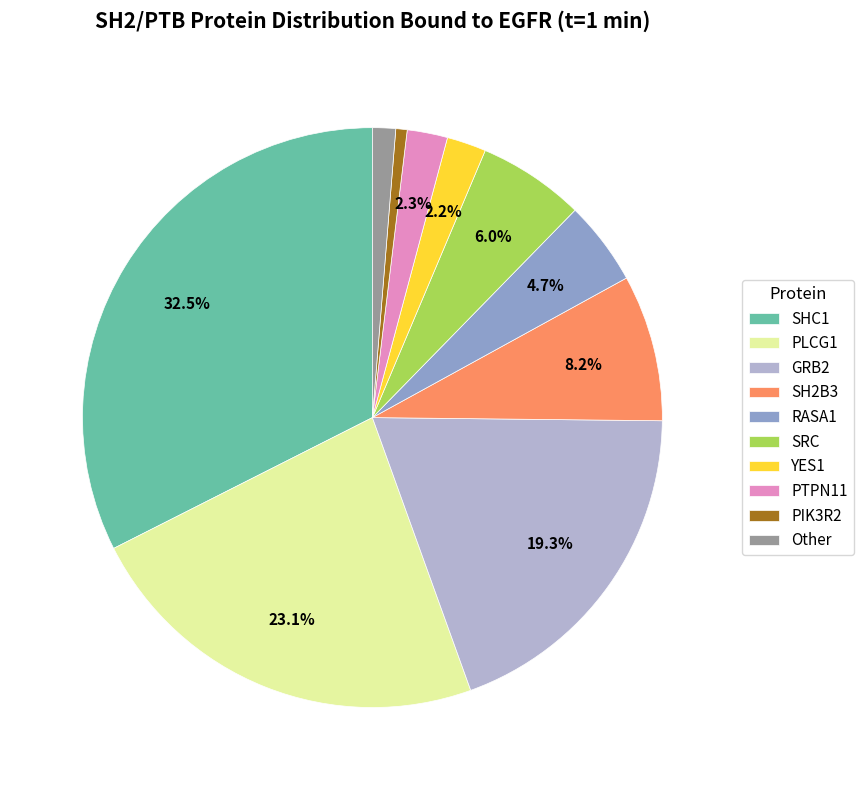

To the nearest percent, what is the combined percentage of RASA1 and PIK3R2?

5%